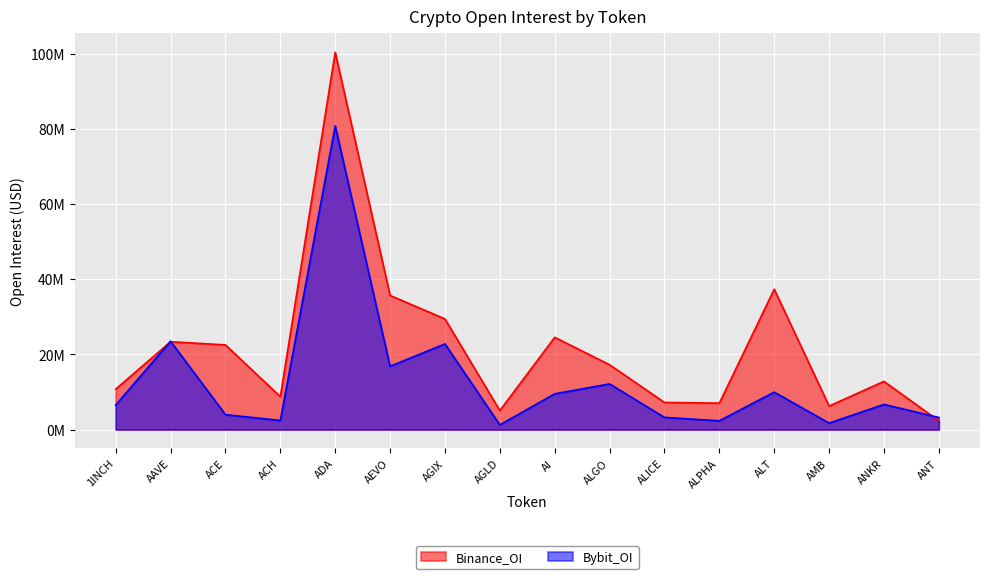

The Binance_OI series shows 12824309 at ANKR. True or false?

True